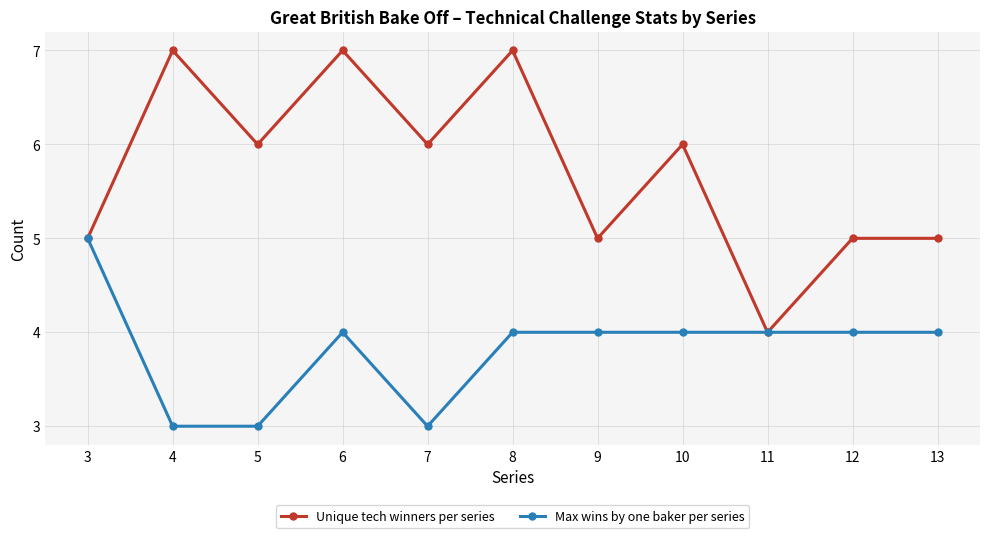

True or false: Unique tech winners per series has more than 1 points higher than both neighbors.

True